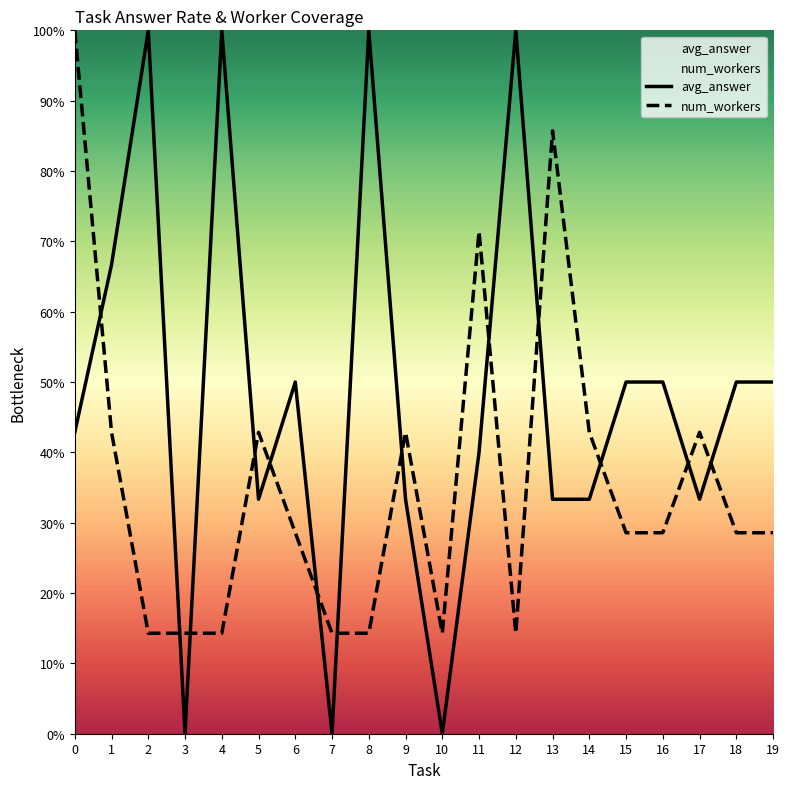

List the labels in order of avg_answer value, smallest first.

3, 7, 10, 5, 9, 13, 14, 17, 11, 0, 6, 15, 16, 18, 19, 1, 2, 4, 8, 12